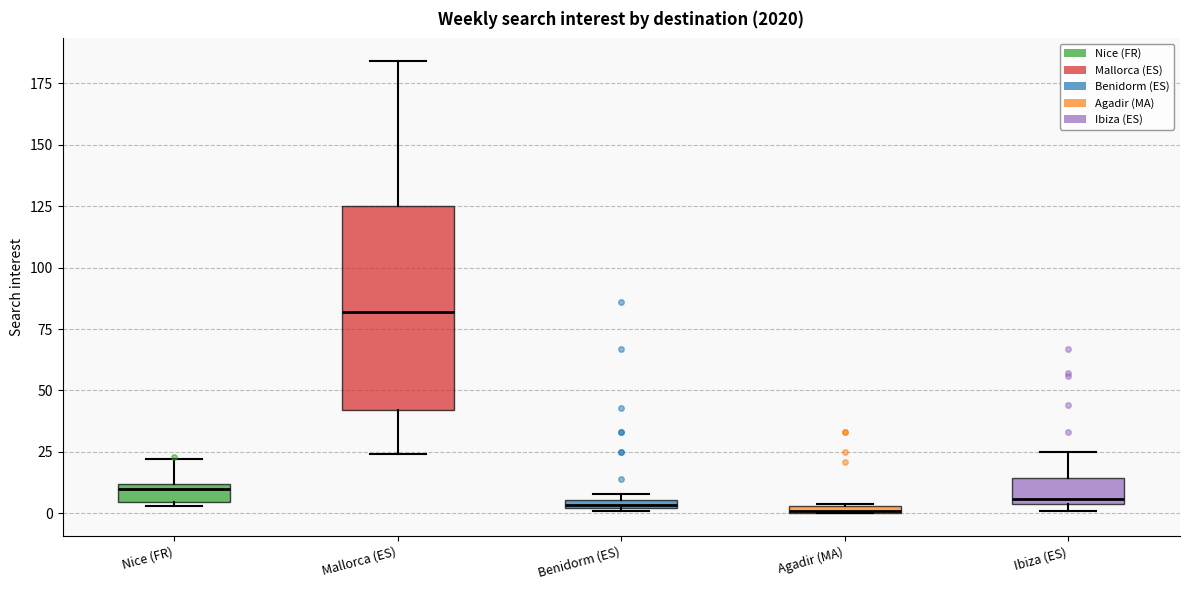

Which box is the tallest, from its lower edge to its upper edge?

Mallorca (ES)